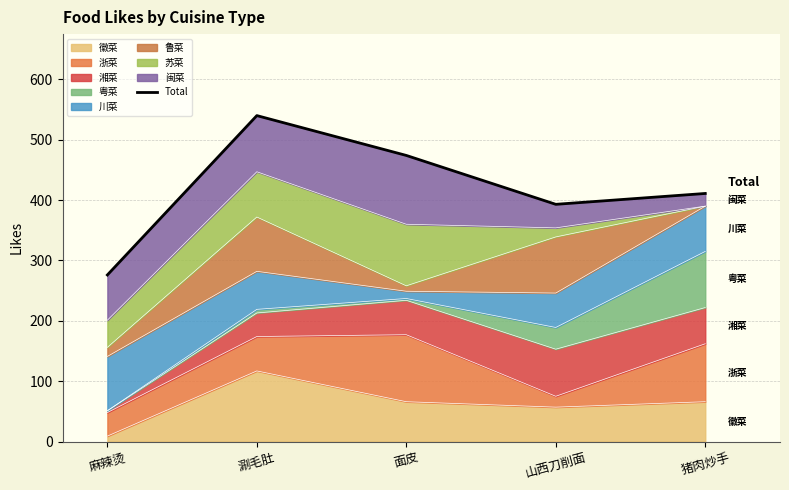

Read the value at 麻辣烫.

276